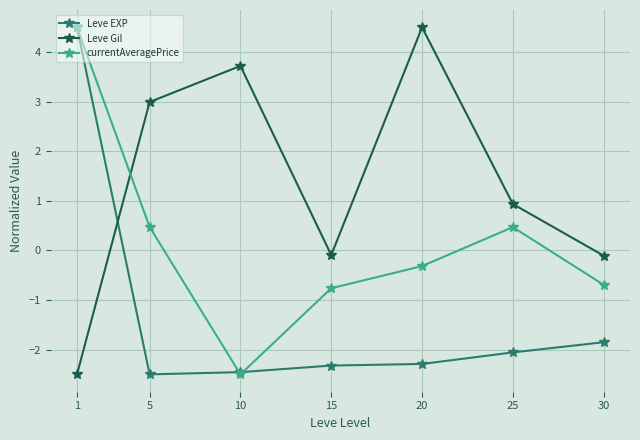

Where is Leve EXP nearest to the value 1?

30